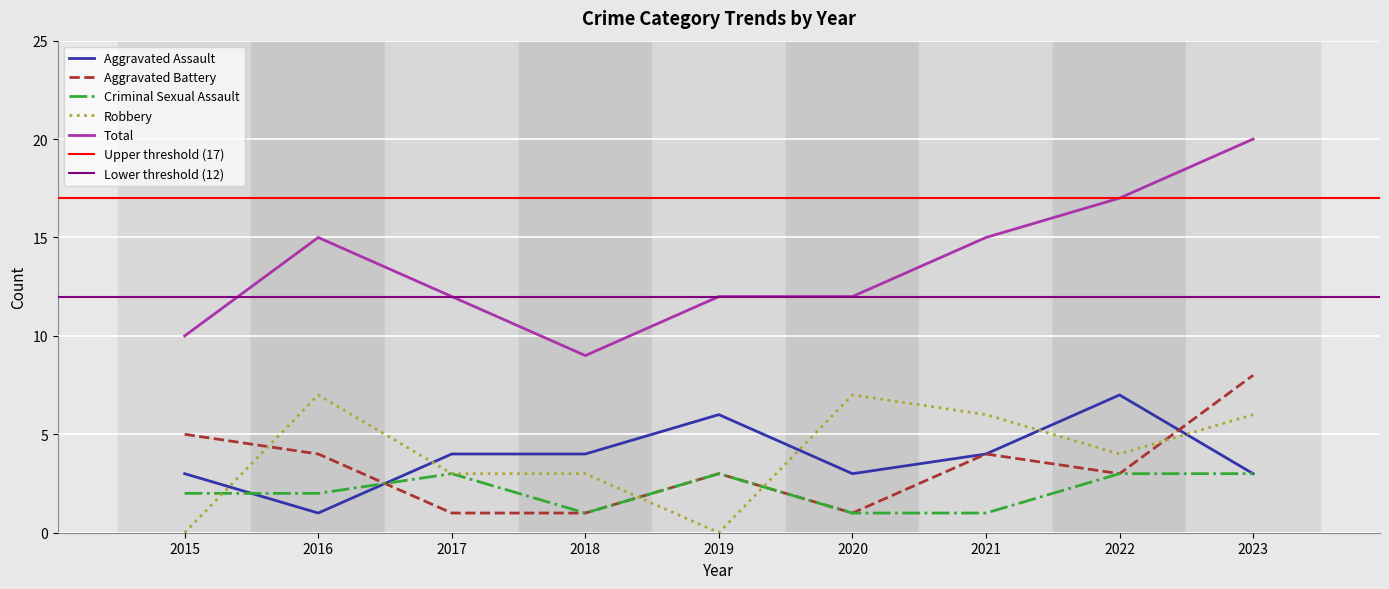

How many values in the Robbery series exceed 4?

4